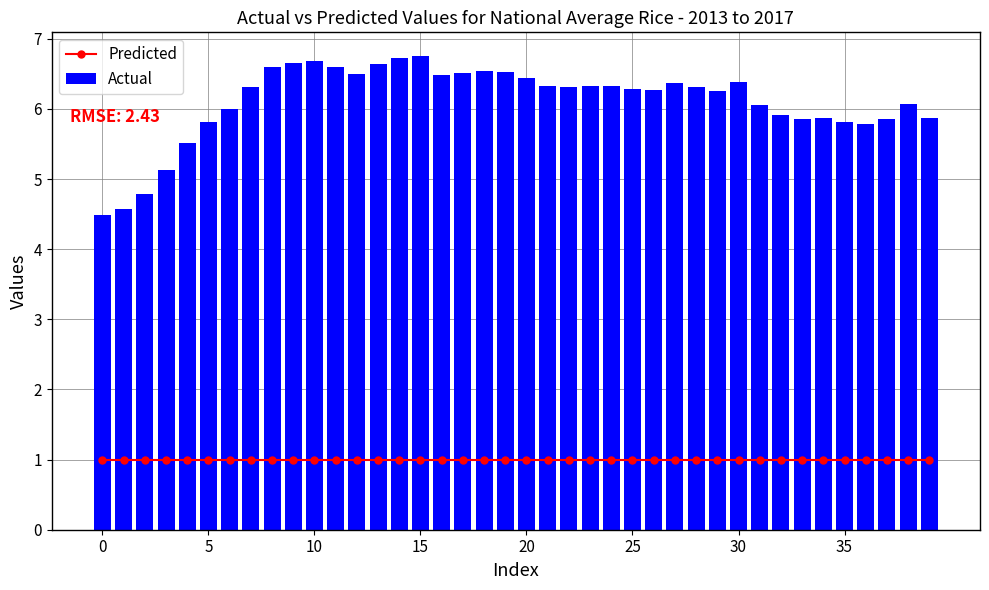

Reading left to right, what are all the values shown in this chart?

Predicted: 1.0	1.0	1.0	1.0	1.0	1.0	1.0	1.0	1.0	1.0	1.0	1.0	1.0	1.0	1.0	1.0	1.0	1.0	1.0	1.0	1.0	1.0	1.0	1.0	1.0	1.0	1.0	1.0	1.0	1.0	1.0	1.0	1.0	1.0	1.0	1.0	1.0	1.0	1.0	1.0
Actual: 4.5	4.6	4.8	5.1	5.5	5.8	6.0	6.3	6.6	6.7	6.7	6.6	6.5	6.6	6.7	6.8	6.5	6.5	6.5	6.5	6.4	6.3	6.3	6.3	6.3	6.3	6.3	6.4	6.3	6.3	6.4	6.1	5.9	5.9	5.9	5.8	5.8	5.8	6.1	5.9